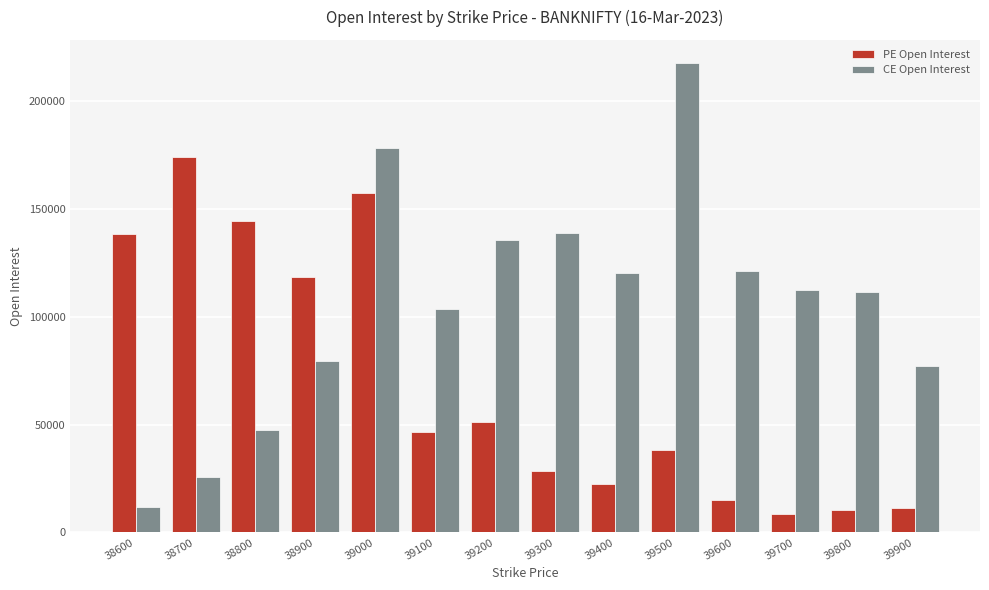

Is it true that CE Open Interest equals 135607 at 39200?

True